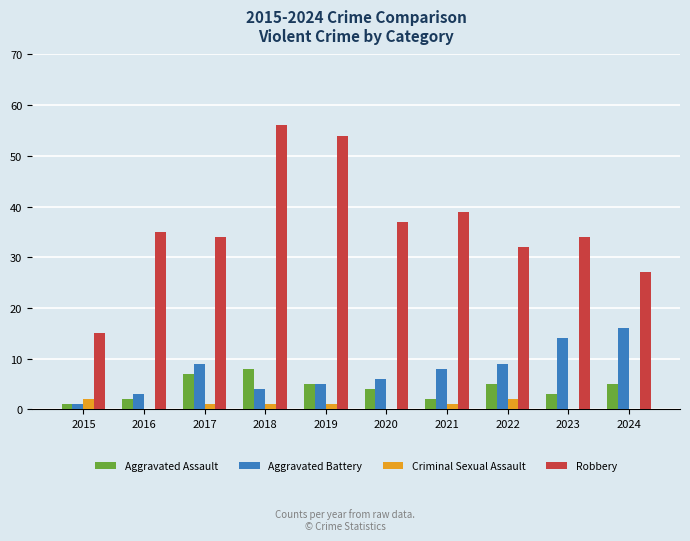

What are all the series names shown in the legend?

Aggravated Assault, Aggravated Battery, Criminal Sexual Assault, Robbery